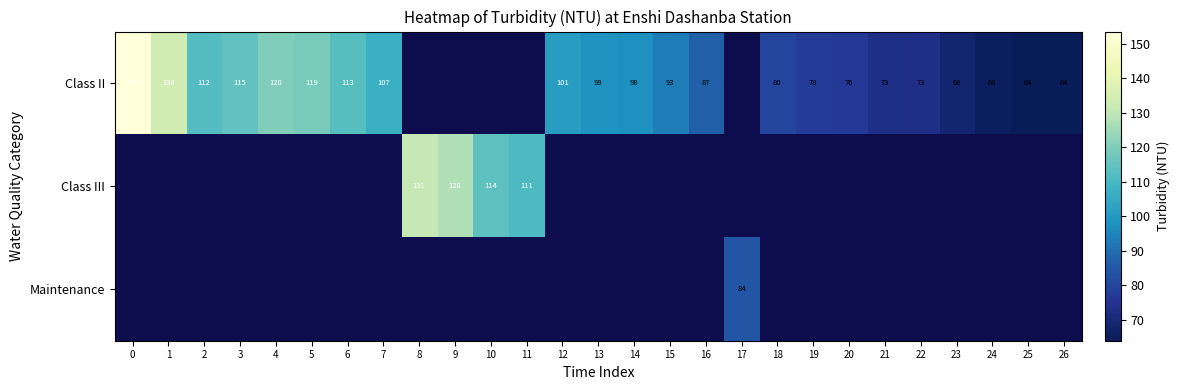

True or false: Class II has a value of 136.8 at 19.

False